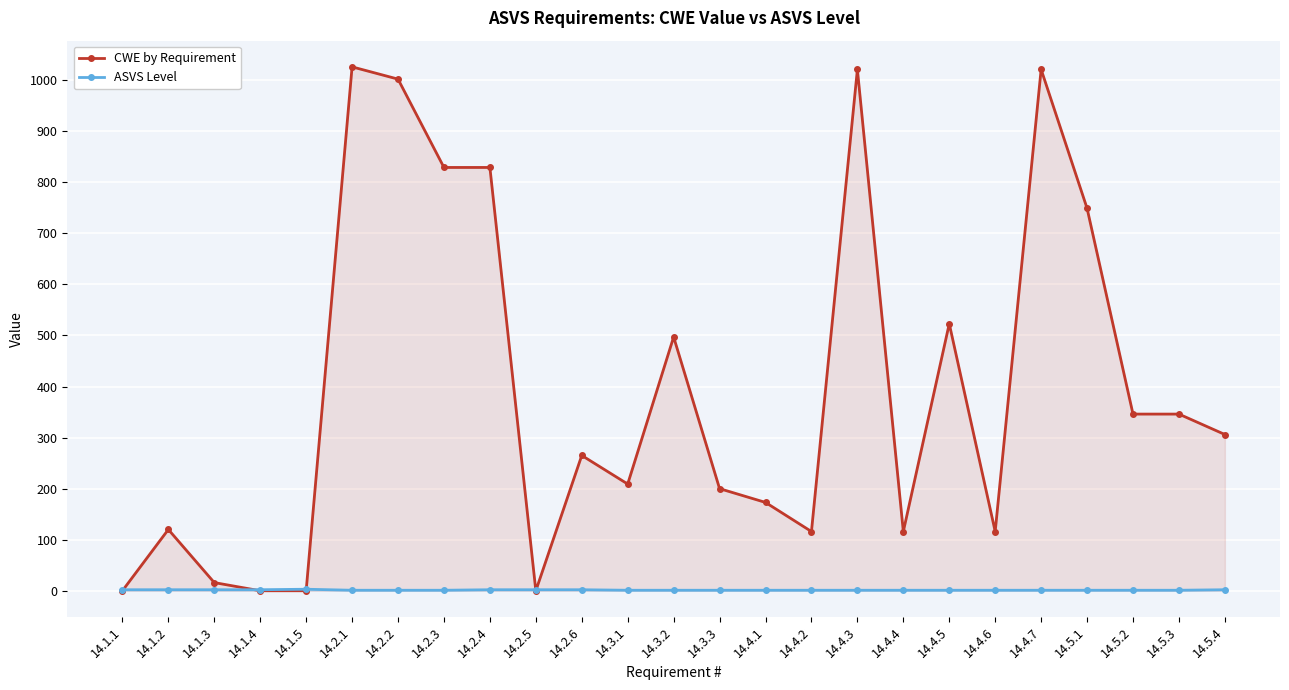

What position from the right is 14.2.3?

18